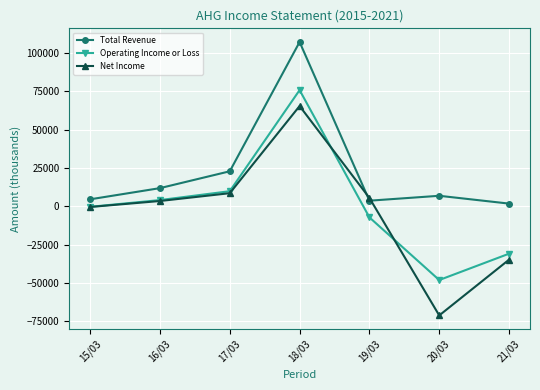

Which series changed the most between 15/03 and 18/03?

Total Revenue